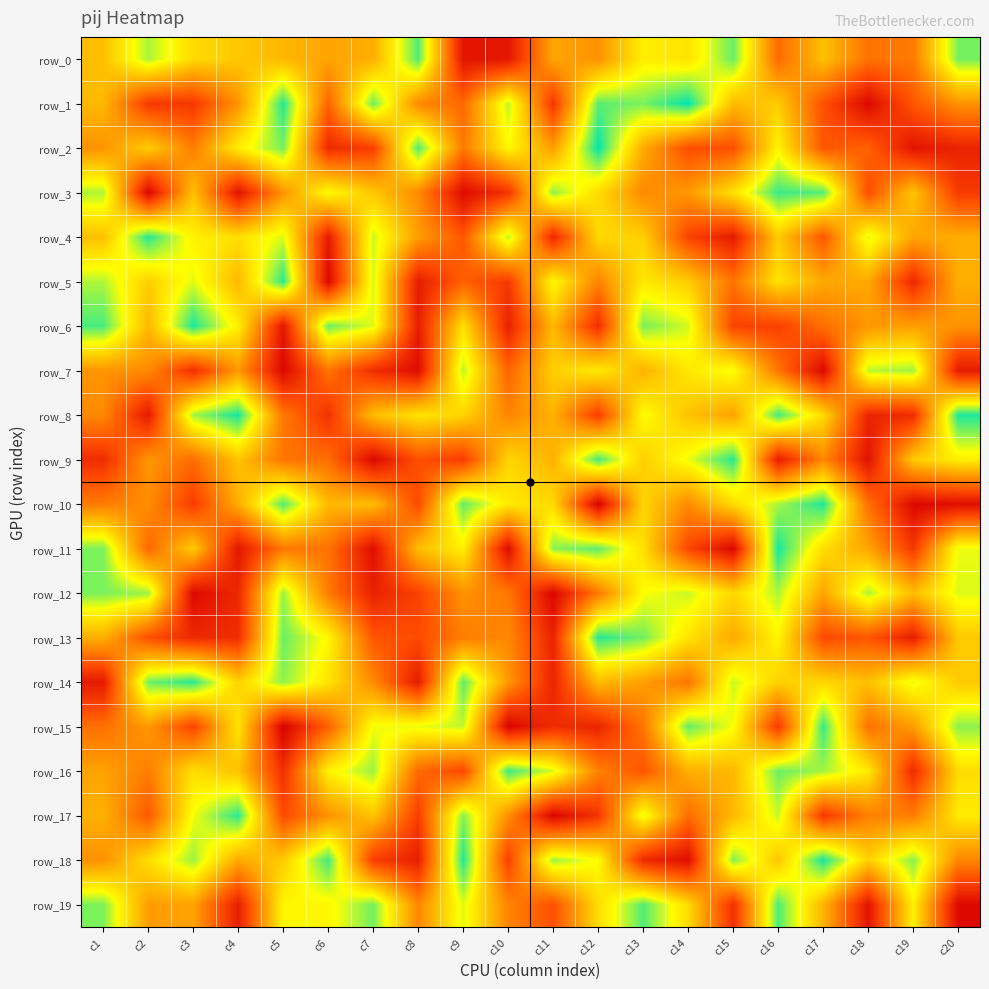

Reading left to right, extract all data points from this chart.

row_0: 294	427	333	307	283	254	269	472	35	39	257	229	363	346	460	172	296	183	195	453
row_1: 284	97	94	232	495	162	459	215	168	418	92	467	451	513	288	311	135	15	143	230
row_2: 231	314	199	362	453	71	106	473	194	377	246	512	265	129	133	371	143	160	33	60
row_3: 425	10	296	34	231	383	305	218	19	87	441	335	217	238	343	483	469	130	301	99
row_4: 294	494	366	340	403	45	412	246	143	420	66	331	318	113	47	311	143	400	255	268
row_5: 424	315	399	284	491	14	406	48	158	97	378	209	354	313	185	345	261	262	69	271
row_6: 476	283	499	363	38	458	400	51	342	56	285	78	451	407	114	109	178	236	249	228
row_7: 234	218	80	238	13	183	79	22	420	162	318	358	274	354	388	187	15	417	433	47
row_8: 216	44	431	501	192	85	290	347	324	210	274	106	385	298	253	478	333	62	75	498
row_9: 75	236	176	301	188	177	15	134	102	326	275	479	315	394	493	47	214	32	309	363
row_10: 196	221	101	268	470	285	290	125	462	356	332	3	326	218	335	429	497	181	15	26
row_11: 450	168	311	38	193	183	23	291	363	21	444	465	340	120	12	502	338	256	95	394
row_12: 450	434	15	69	435	195	57	111	229	191	10	194	384	412	329	425	256	426	291	402
row_13: 270	132	70	78	460	376	141	126	199	216	60	493	455	347	262	371	124	141	52	309
row_14: 43	456	492	320	441	347	219	46	465	237	63	289	247	185	412	320	328	294	397	309
row_15: 179	239	113	348	2	157	390	395	415	8	77	62	188	462	387	98	486	182	244	442
row_16: 253	199	338	298	81	368	435	170	120	481	405	204	140	272	283	458	431	355	72	336
row_17: 273	146	389	491	124	228	302	105	446	223	9	91	397	175	283	412	95	204	199	357
row_18: 227	339	434	263	311	480	103	53	496	110	433	381	71	24	447	303	502	319	444	213
row_19: 450	244	252	52	375	372	455	212	401	209	133	336	471	334	81	474	279	34	366	16